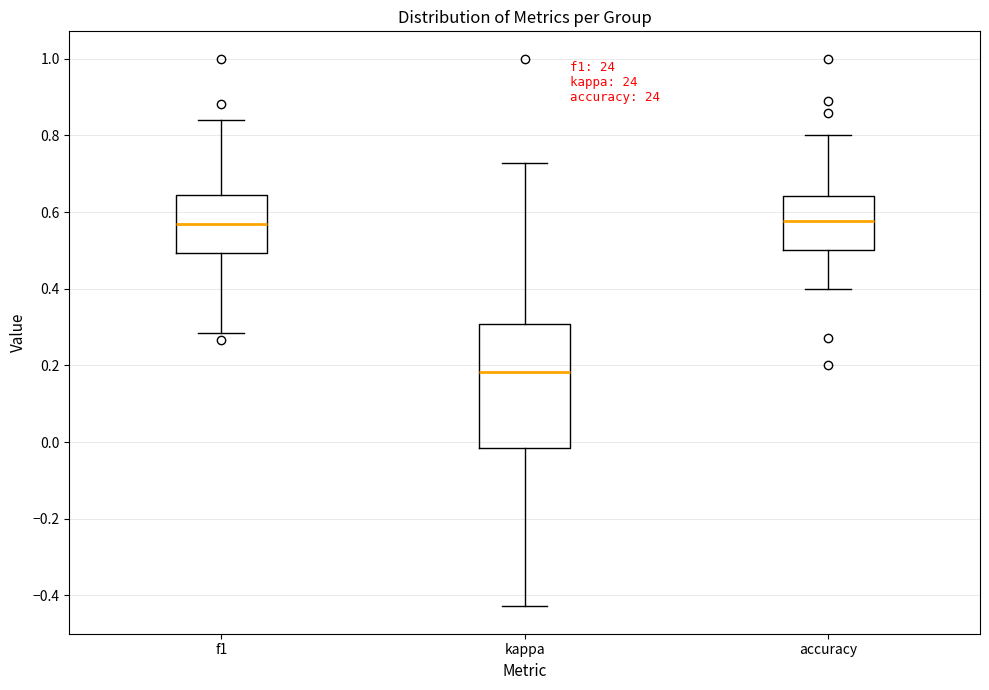

Comparing the boxes themselves (not the whiskers), which one is the tallest?

kappa